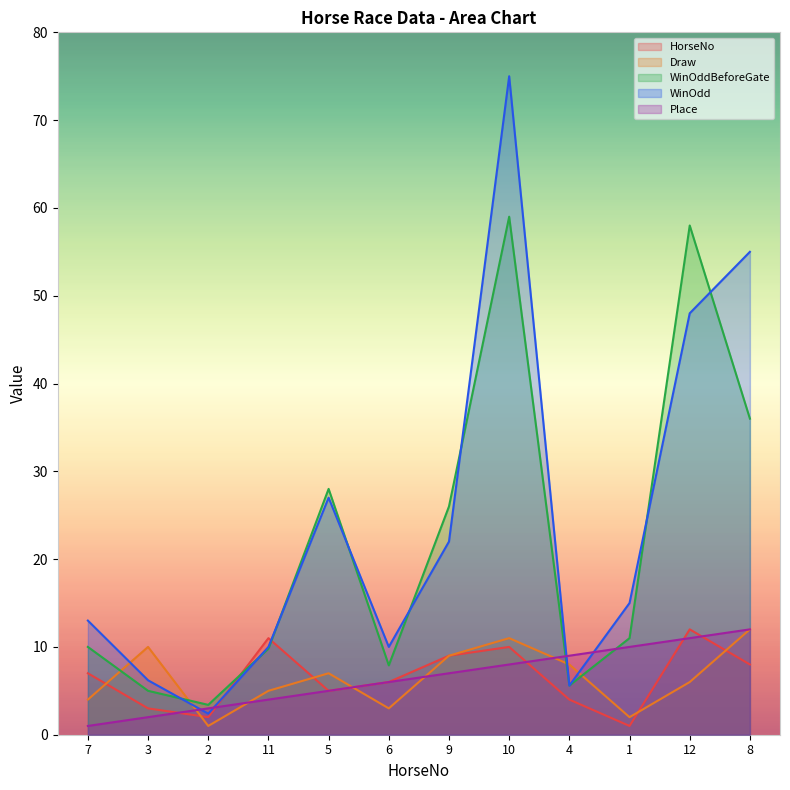

Which category has the highest value across all series?

10